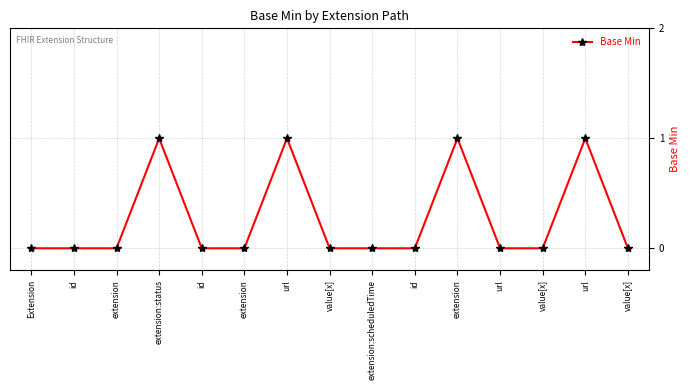

What is the change in value from url to value[x]?

-1